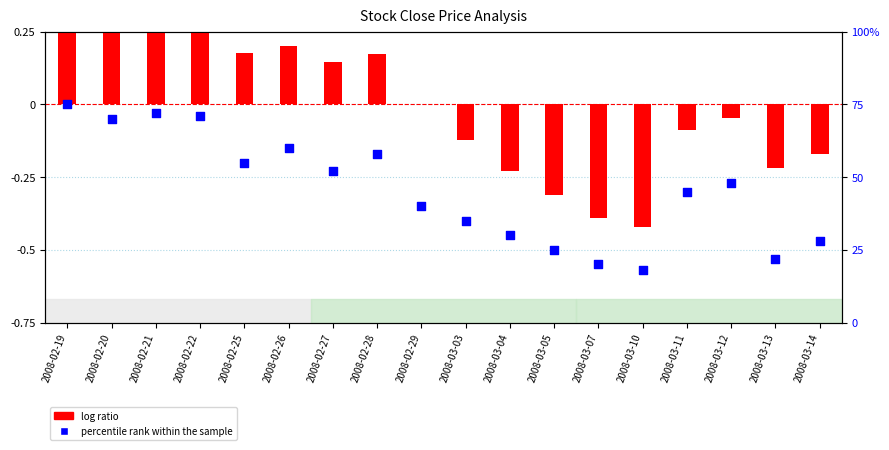

At which category is the sum across all series the highest?

2008-02-19